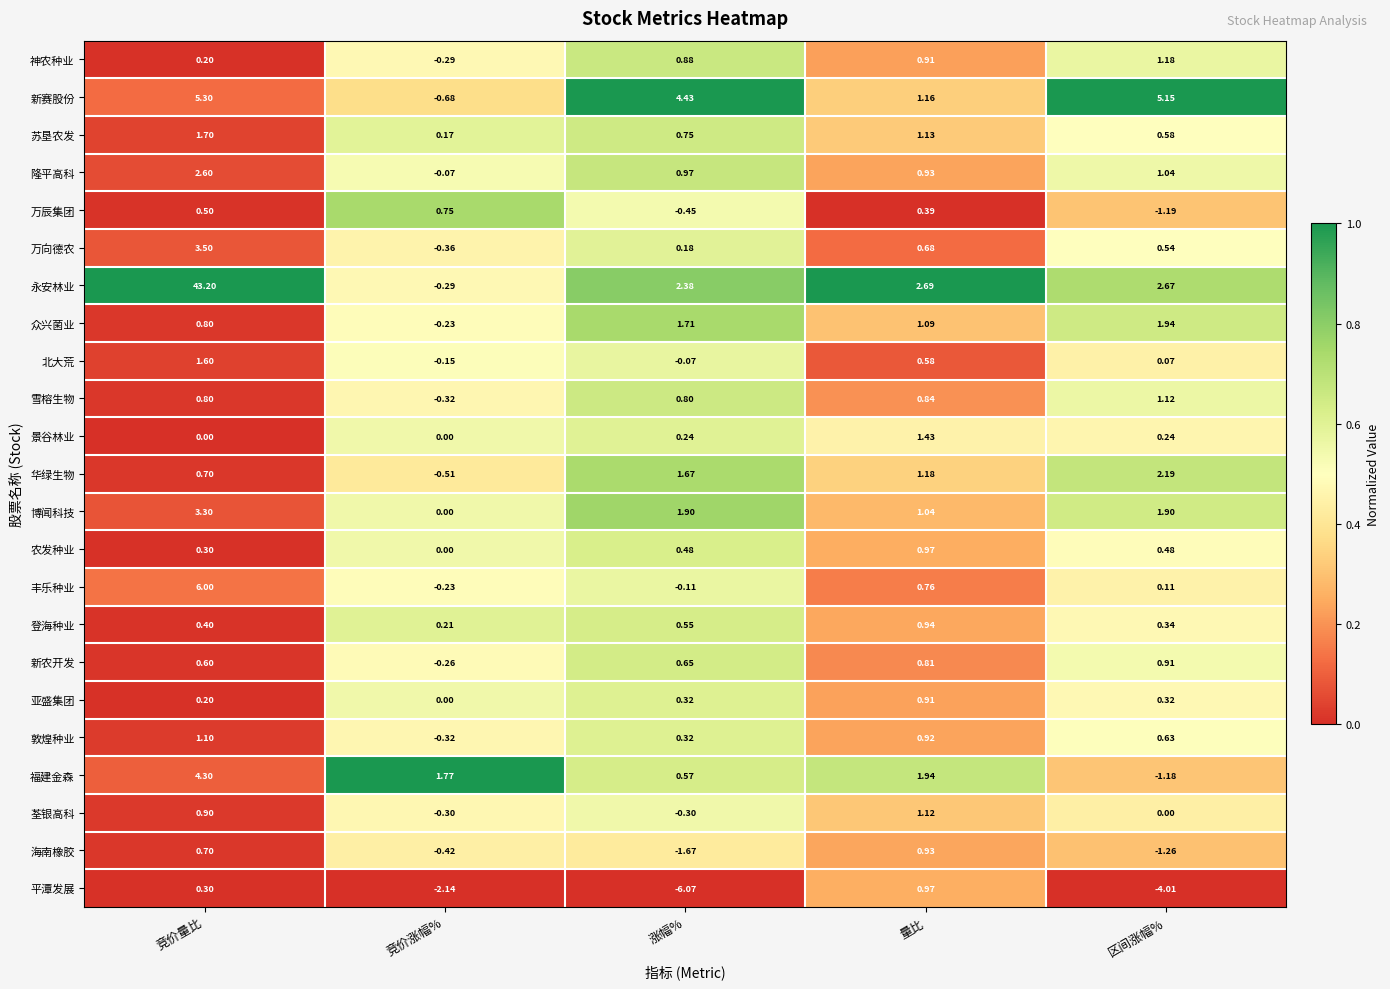

How many categories are shown in the chart?

5